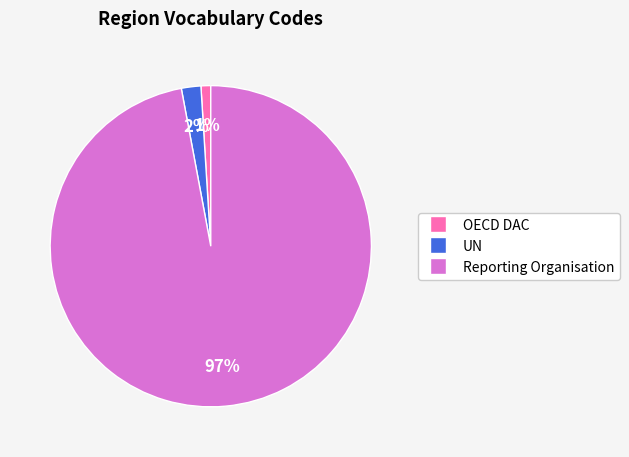

Between OECD DAC and Reporting Organisation, which is larger?

Reporting Organisation